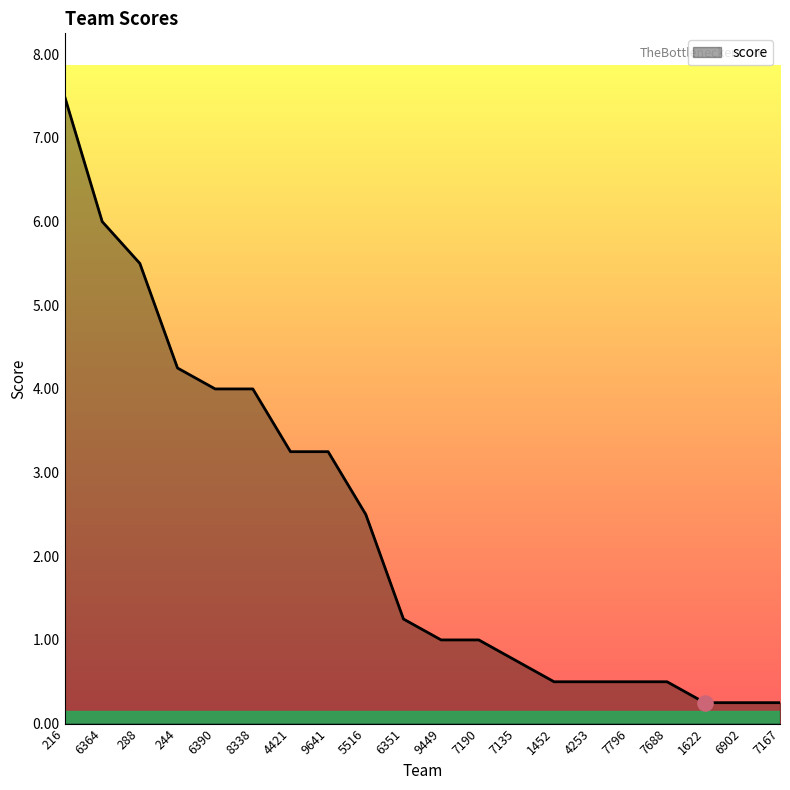

What is the ratio of the value at 6364 to the value at 6351?

4.8